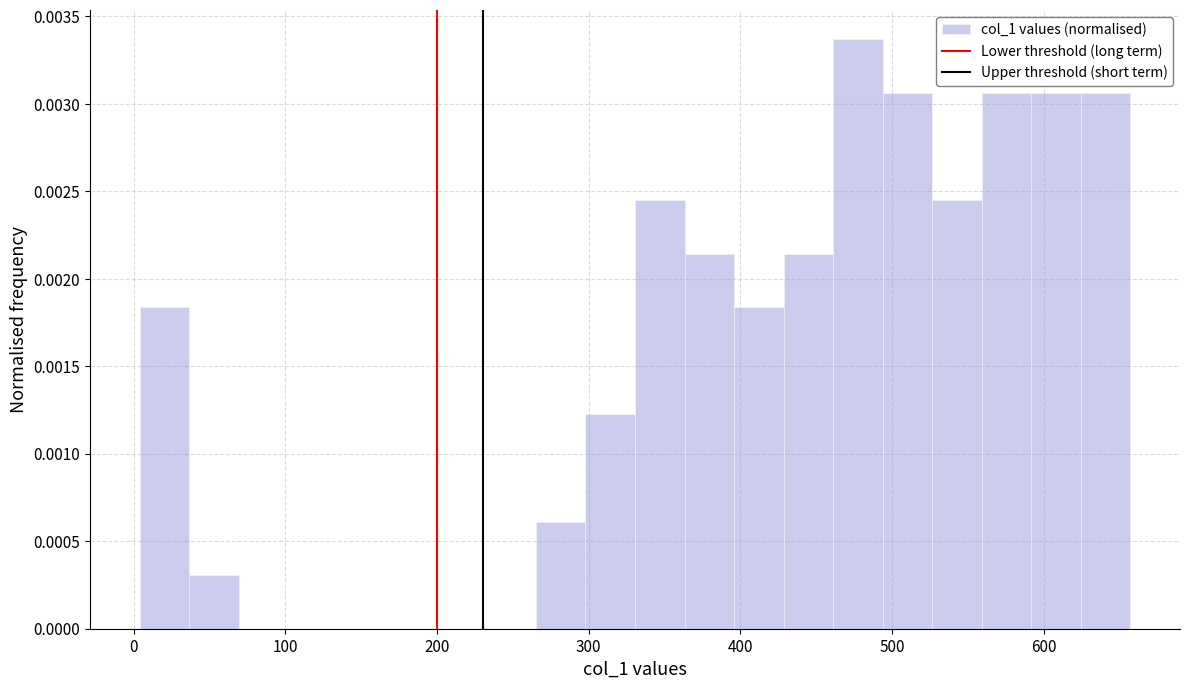

Around what value on the x-axis is the tallest bar? Give the approximate position of its centre, as read against the axis.

480